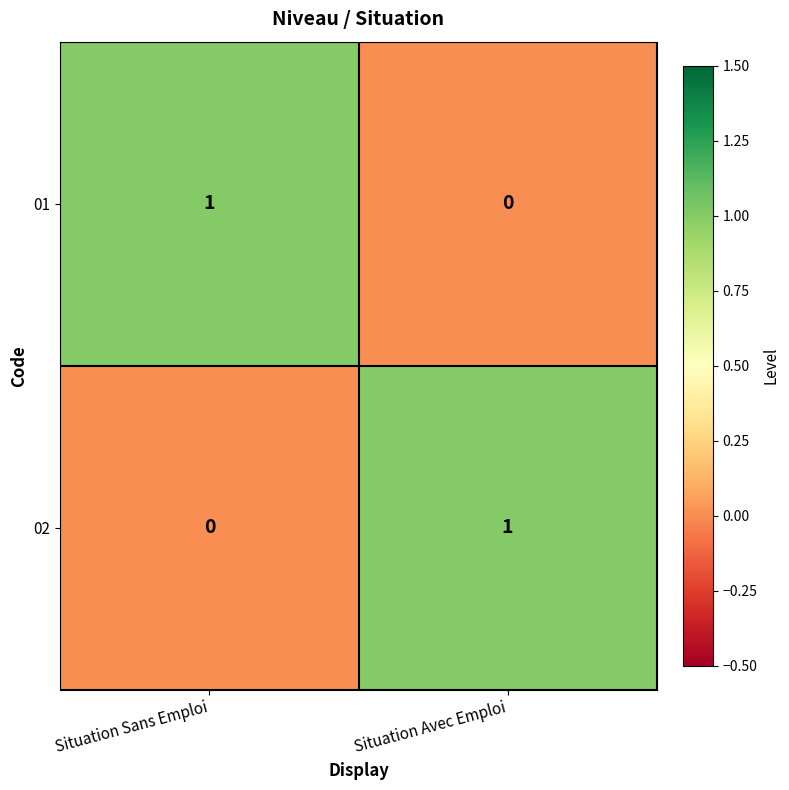

True or false: 01 has a value of 1 at Situation Sans Emploi.

True